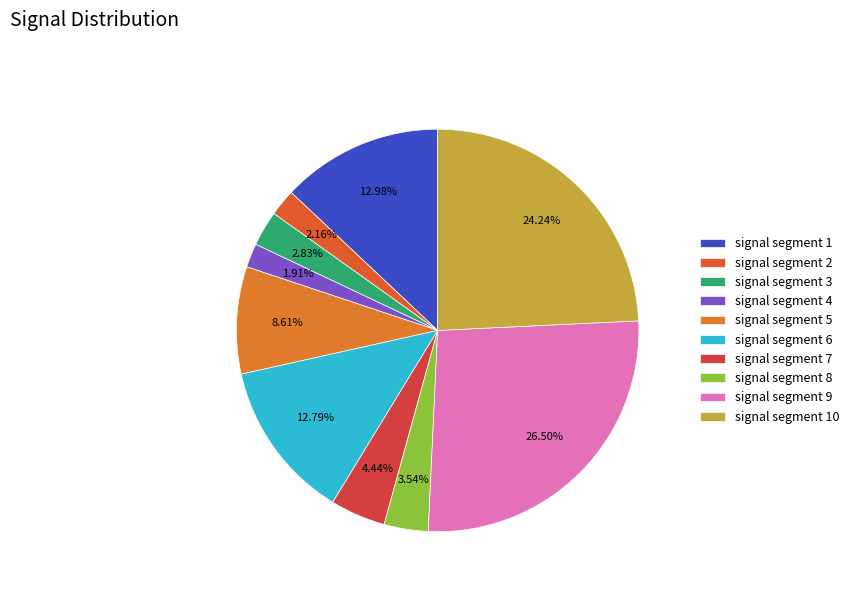

How many segments does this pie chart have?

10